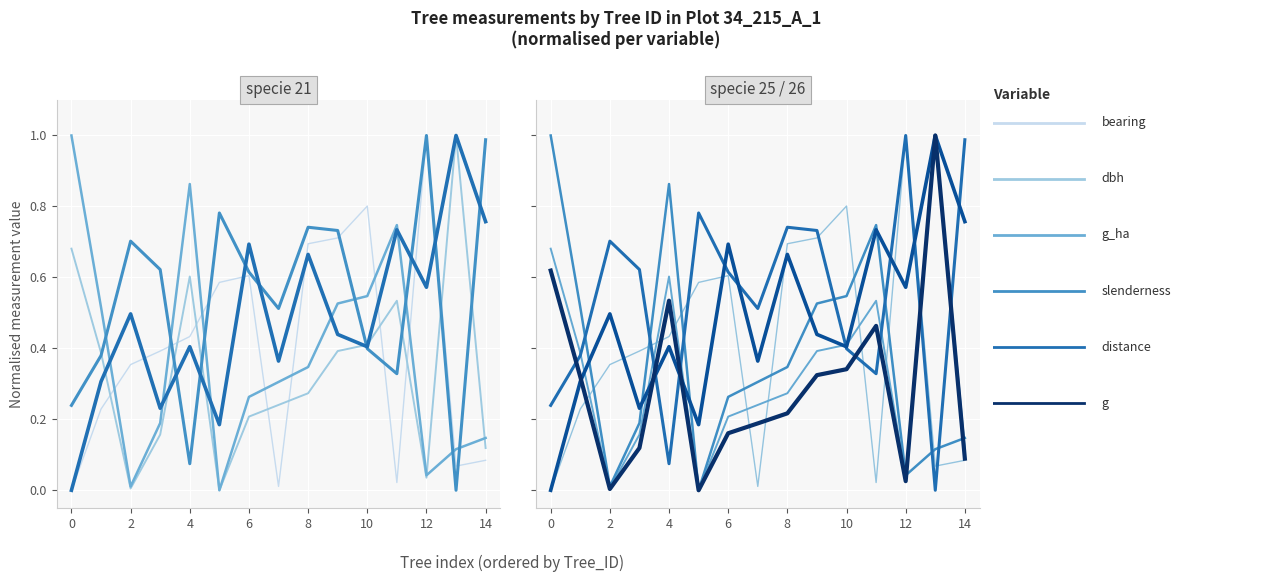

At how many categories does at least one series exceed 0?

15